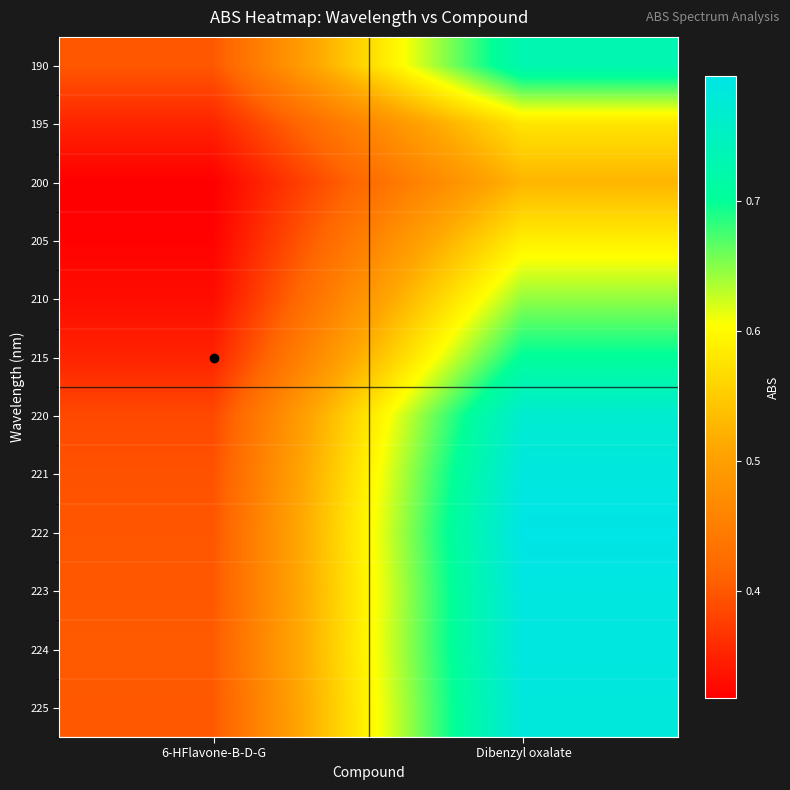

Reading left to right, transcribe all the data shown in this chart.

190: 6-HFlavone-B-D-G=0.4	Dibenzyl oxalate=0.7
195: 6-HFlavone-B-D-G=0.4	Dibenzyl oxalate=0.6
200: 6-HFlavone-B-D-G=0.3	Dibenzyl oxalate=0.5
205: 6-HFlavone-B-D-G=0.3	Dibenzyl oxalate=0.6
210: 6-HFlavone-B-D-G=0.3	Dibenzyl oxalate=0.6
215: 6-HFlavone-B-D-G=0.4	Dibenzyl oxalate=0.7
220: 6-HFlavone-B-D-G=0.4	Dibenzyl oxalate=0.8
221: 6-HFlavone-B-D-G=0.4	Dibenzyl oxalate=0.8
222: 6-HFlavone-B-D-G=0.4	Dibenzyl oxalate=0.8
223: 6-HFlavone-B-D-G=0.4	Dibenzyl oxalate=0.8
224: 6-HFlavone-B-D-G=0.4	Dibenzyl oxalate=0.8
225: 6-HFlavone-B-D-G=0.4	Dibenzyl oxalate=0.8